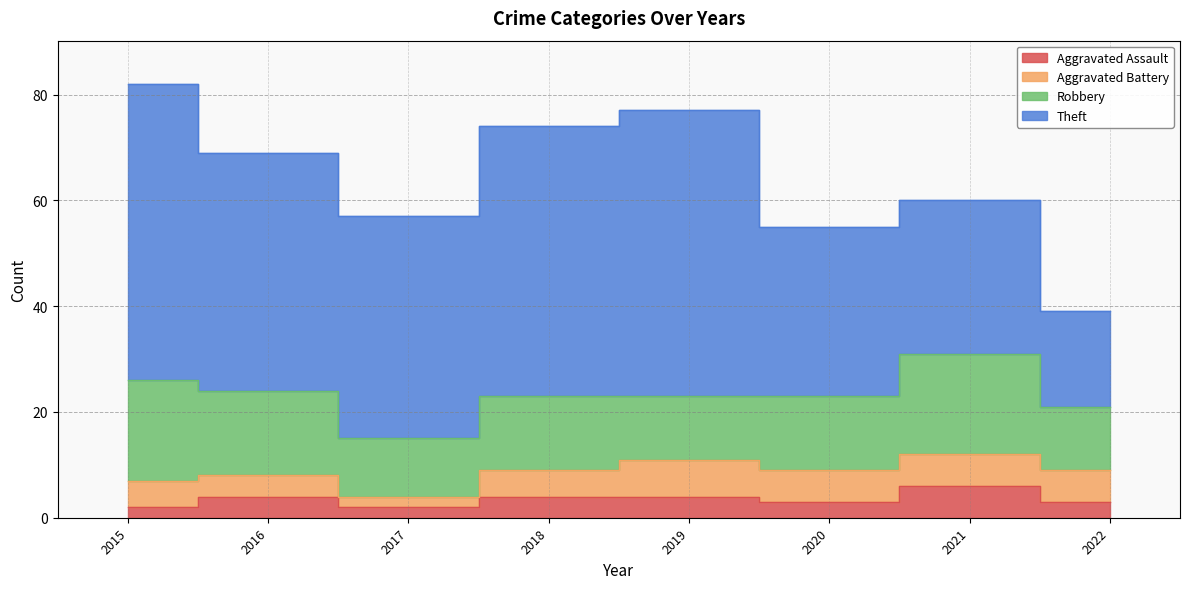

What value does the Theft series have at 2019, to the nearest 5?

55